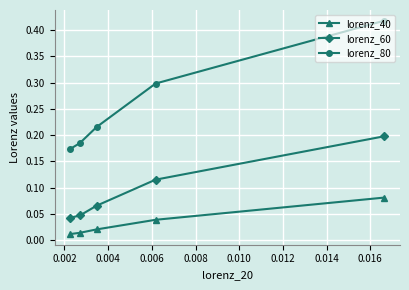

True or false: lorenz_40 has more than 0 points higher than both neighbors.

False